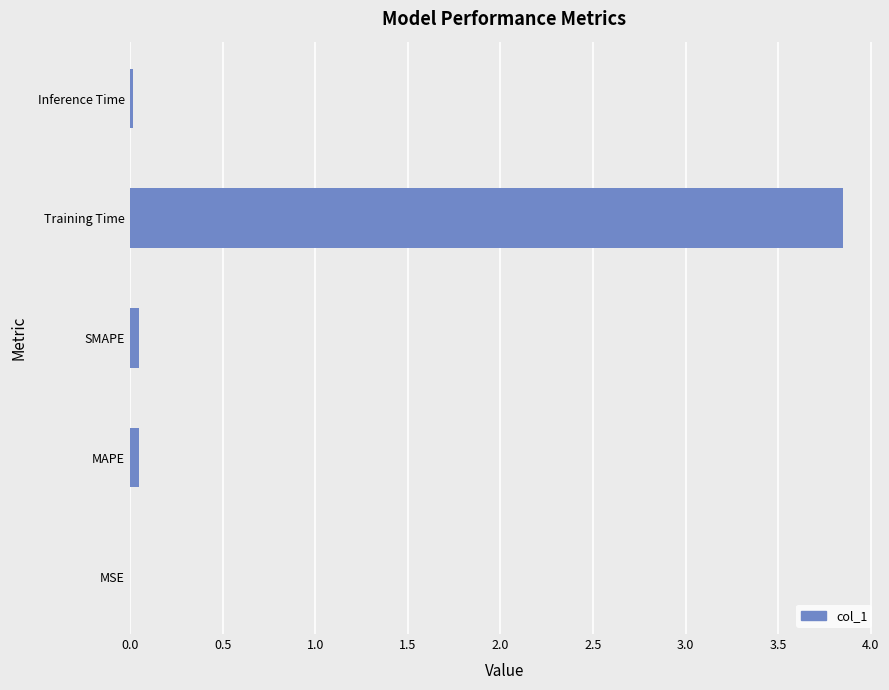

Between SMAPE and Training Time, which is larger?

Training Time